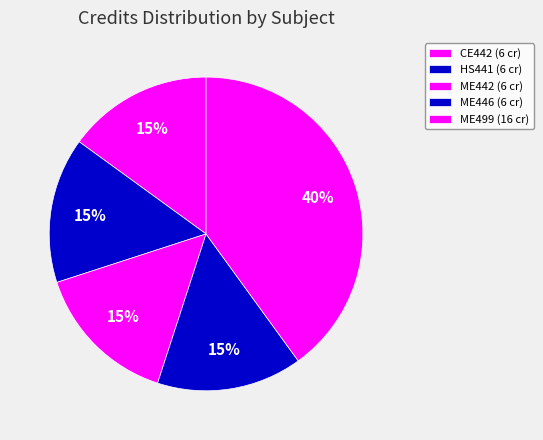

Which category has the biggest portion of the pie?

ME499